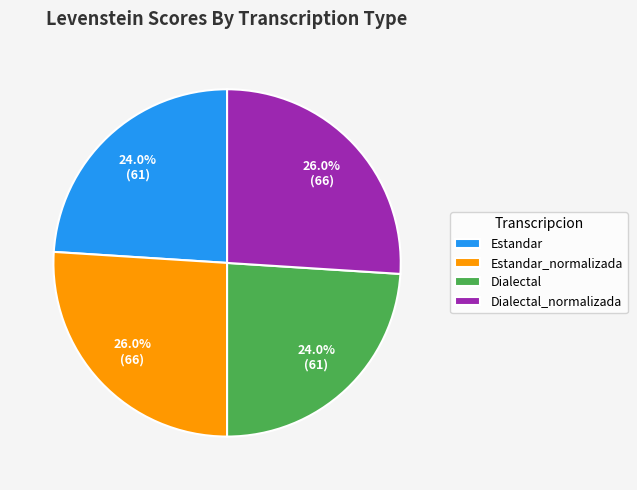

Combined, what portion of the pie is Estandar_normalizada and Dialectal_normalizada?

52.0%